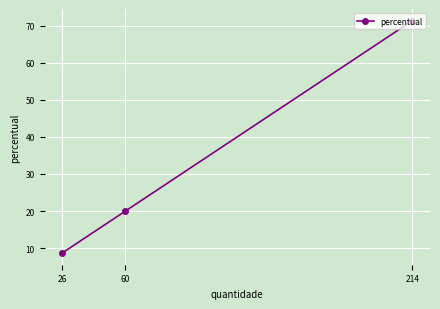

What is the minimum value shown in the chart?

8.7